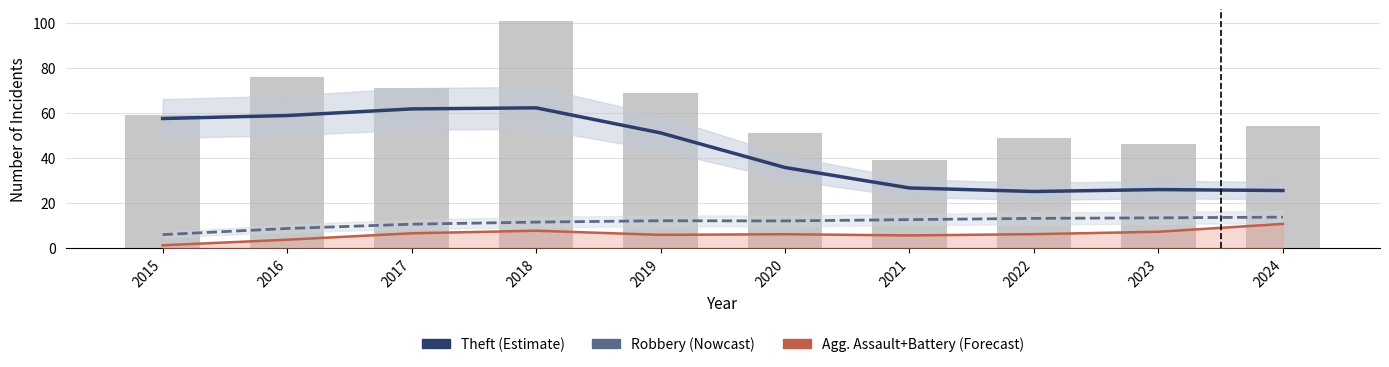

What is the difference between the maximum and minimum values in the Agg. Assault+Battery (Forecast) series?

9.5